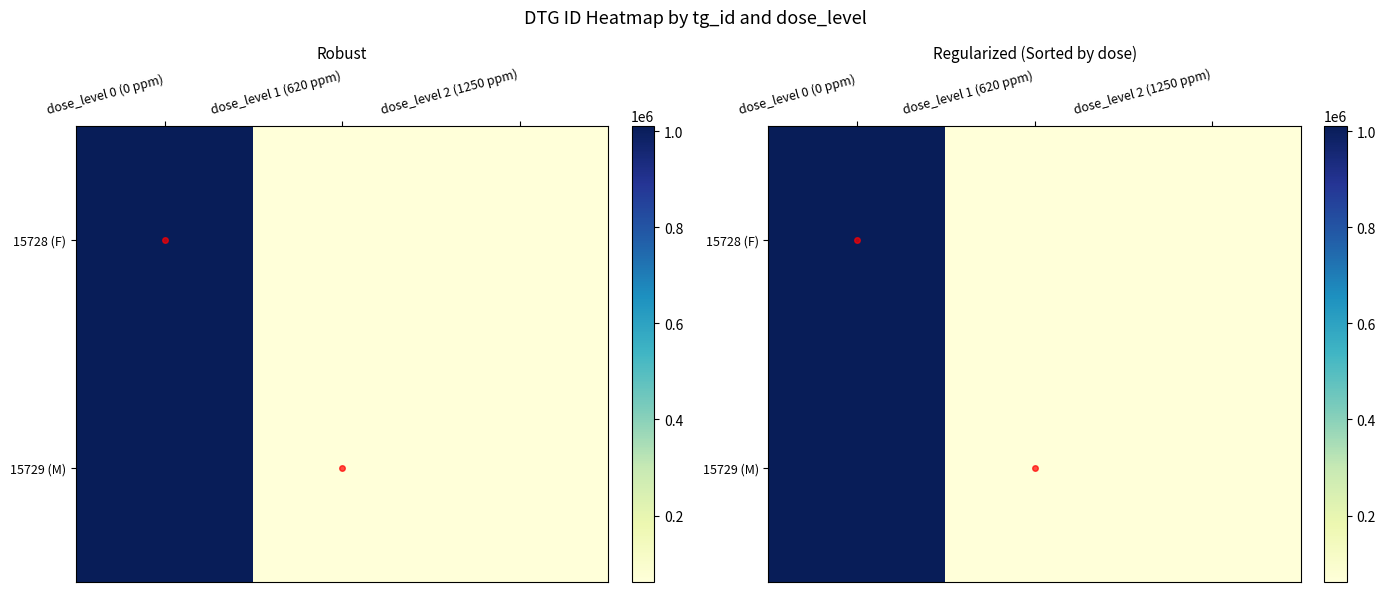

What is the sum of all 15729 (M) values?

1135291